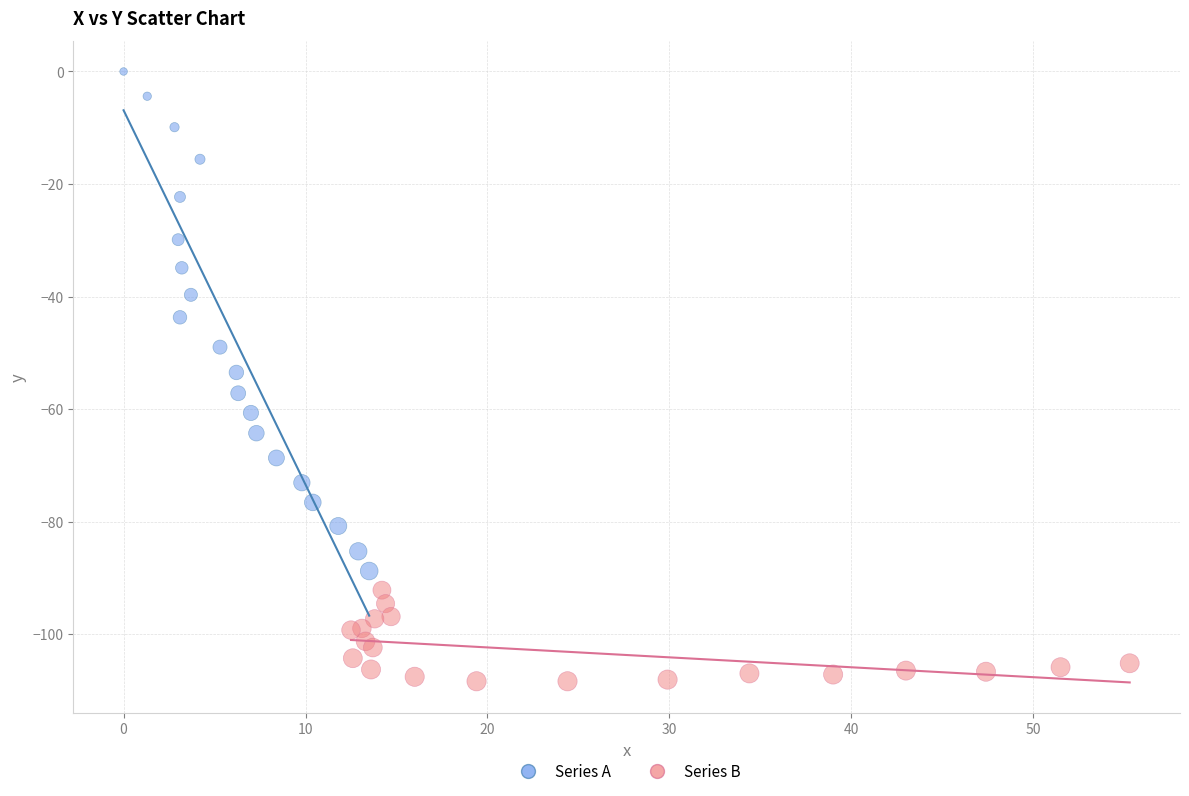

Which series has the widest spread of Y values?

Series A